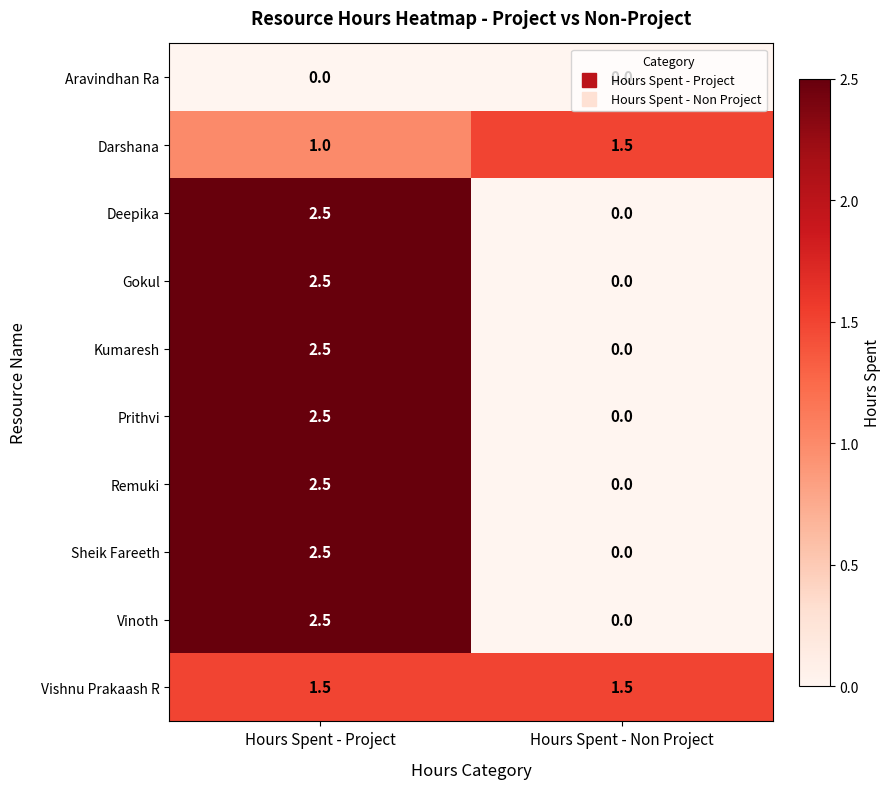

What is the difference between the highest and lowest values at Hours Spent - Project?

2.5